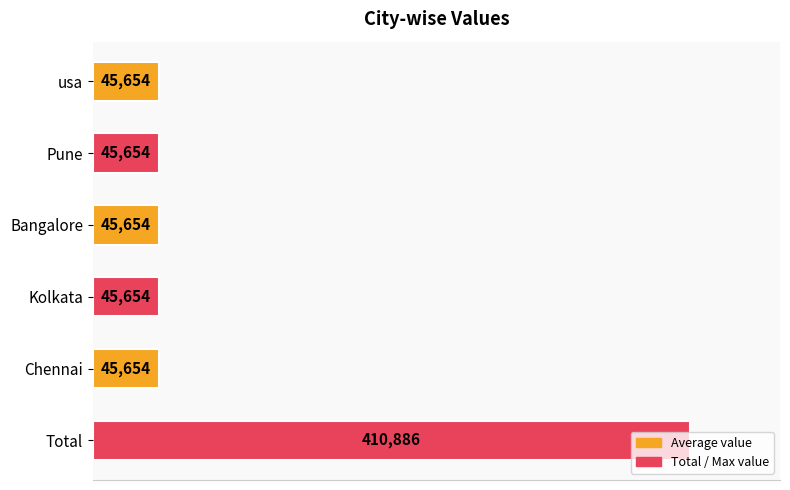

What is the average value?

106526